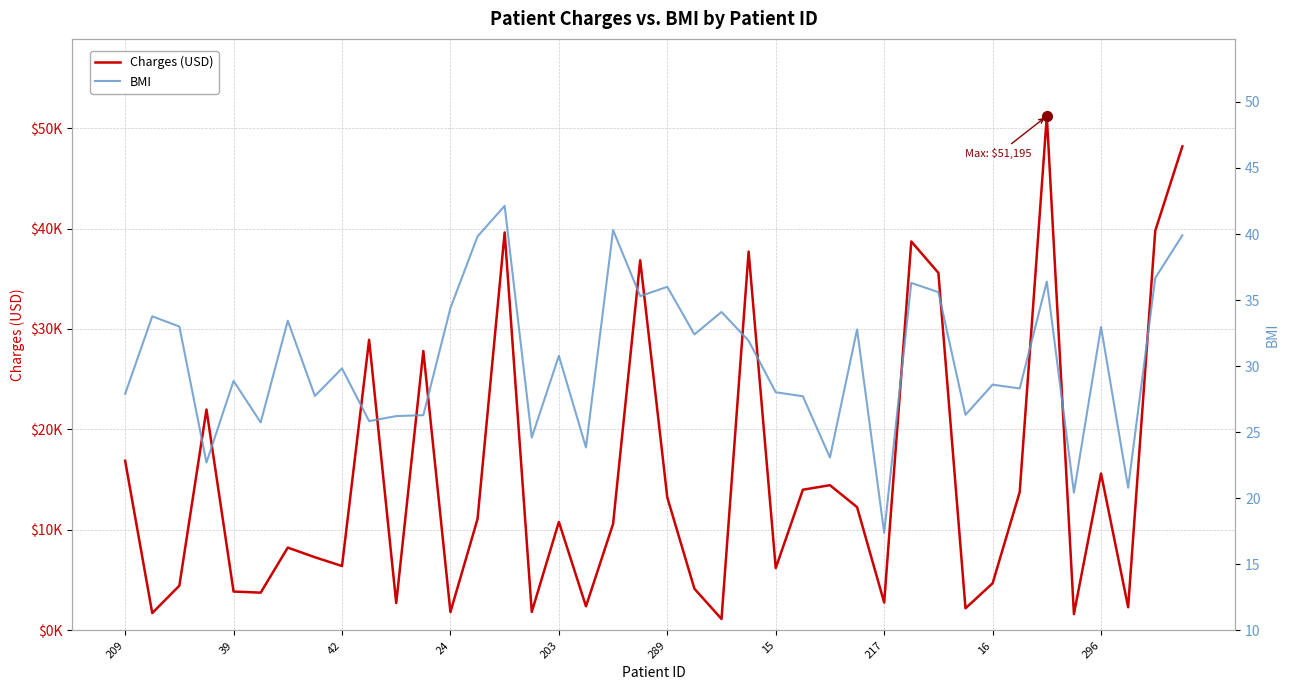

True or false: Charges (USD) has a value of 37701.9 at 23.

True